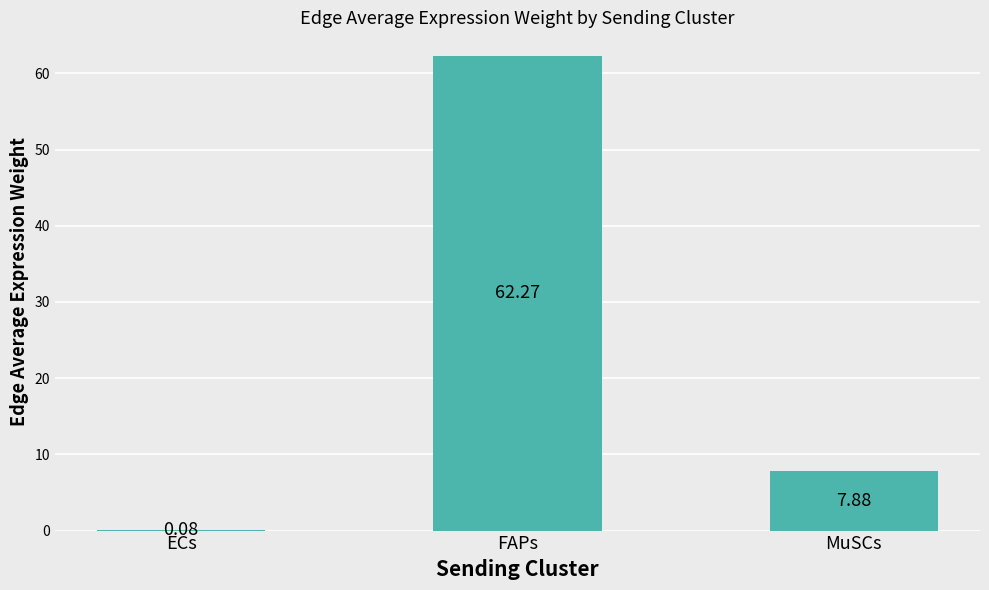

Where does the data first go above 7?

FAPs